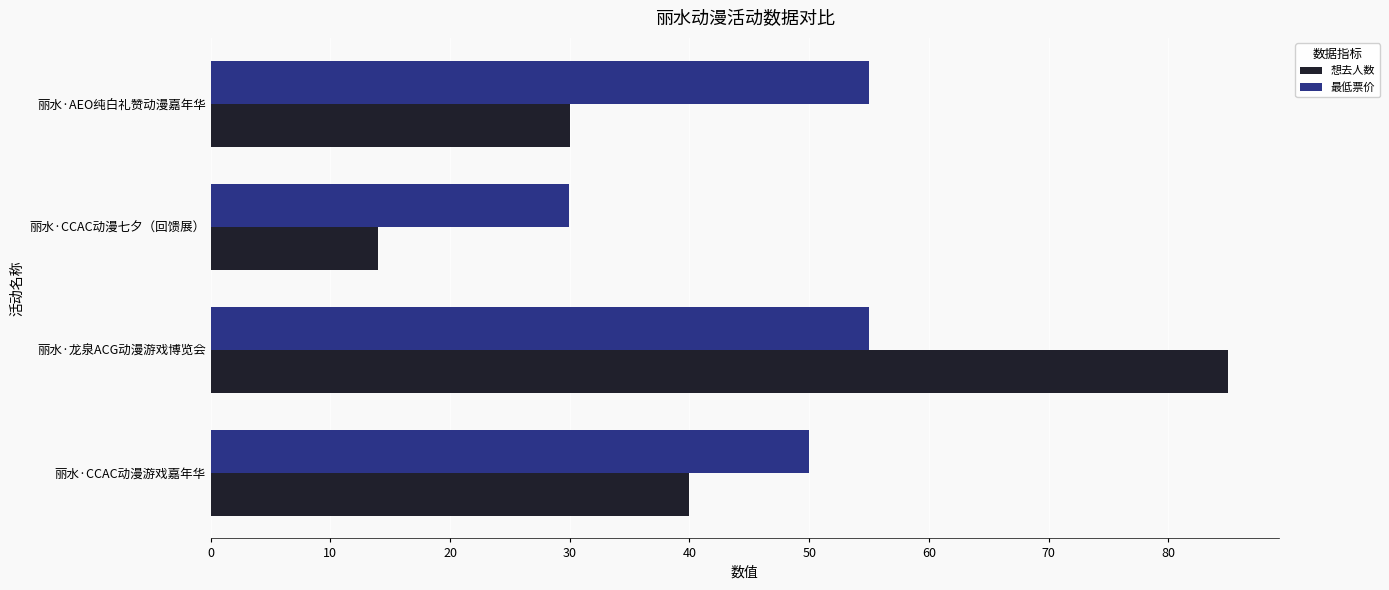

Is it true that 想去人数 equals 14.0 at 丽水·CCAC动漫七夕（回馈展）?

True